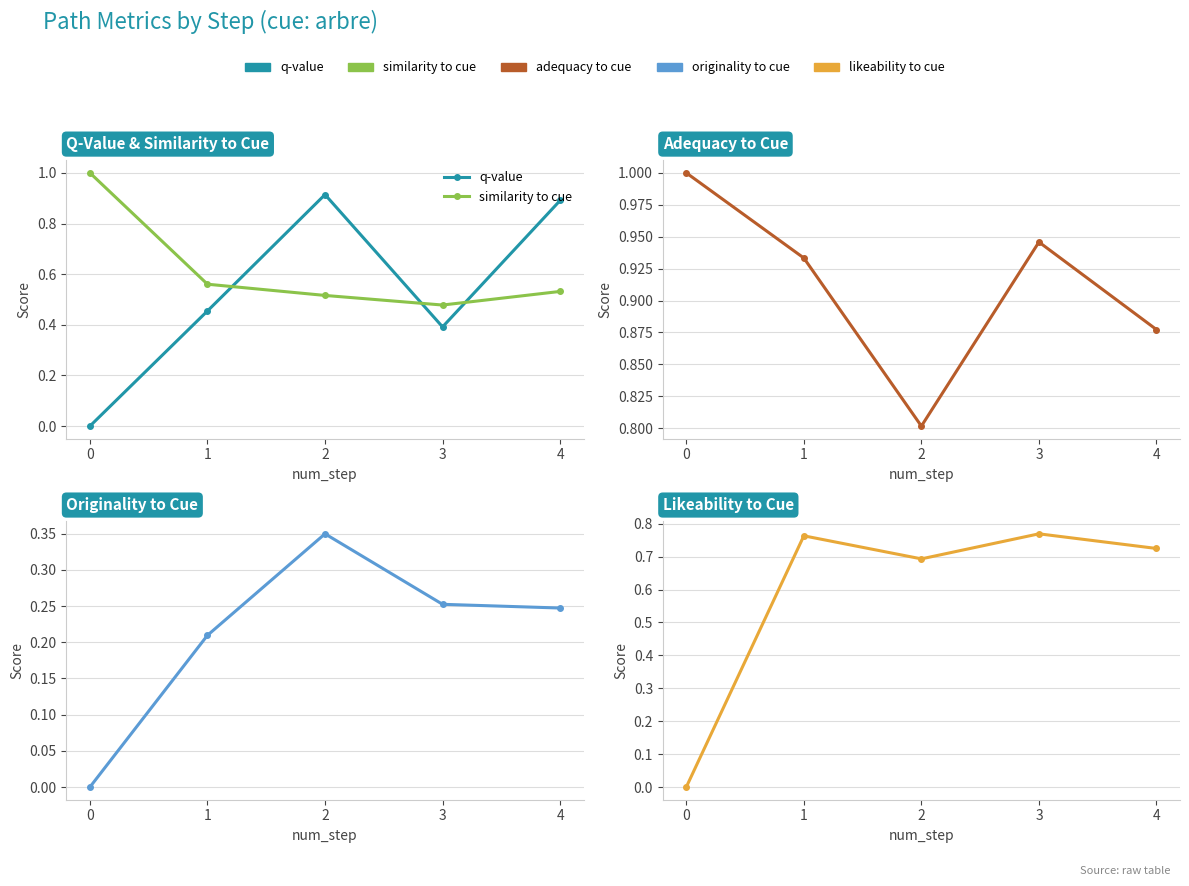

Which series changed the most between 0 and 4?

q-value